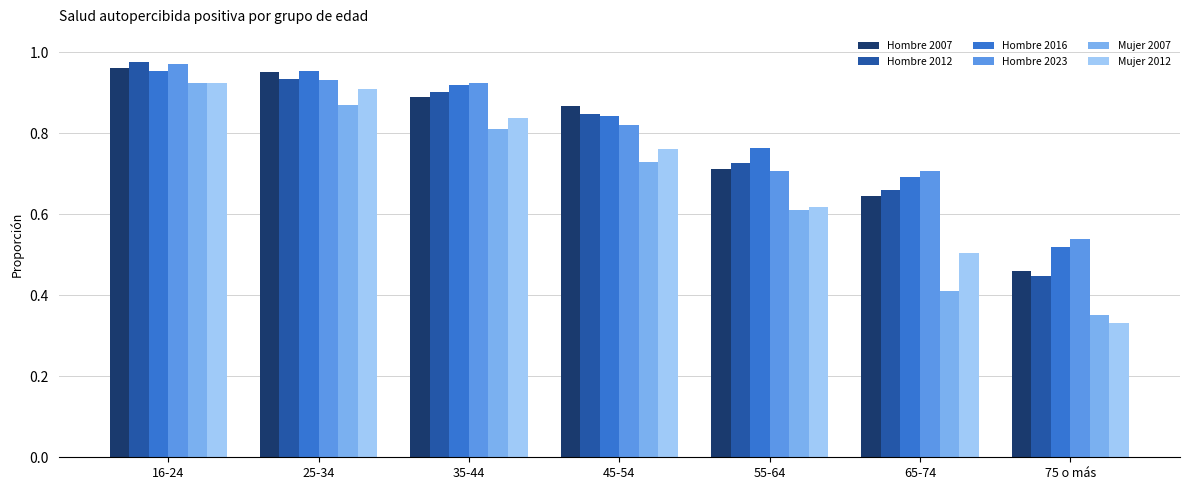

What are all the series names shown in the legend?

Hombre 2007, Hombre 2012, Hombre 2016, Hombre 2023, Mujer 2007, Mujer 2012